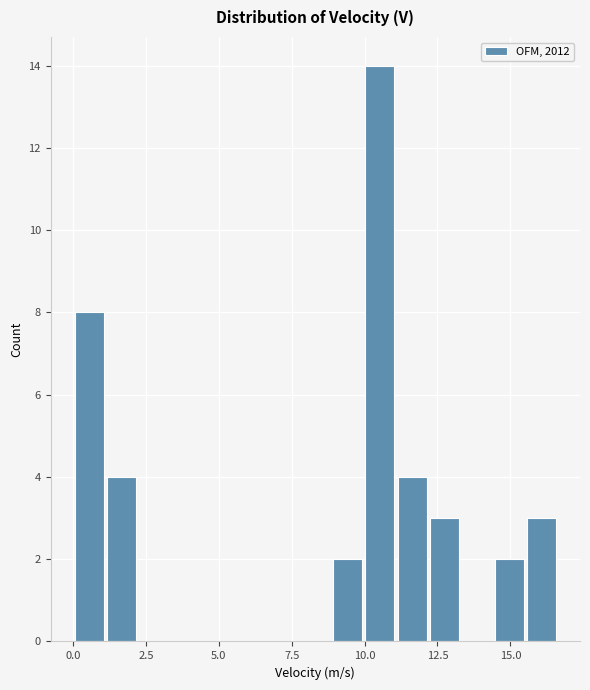

Read against the x-axis, roughly where is the centre of the tallest bar?

10.5